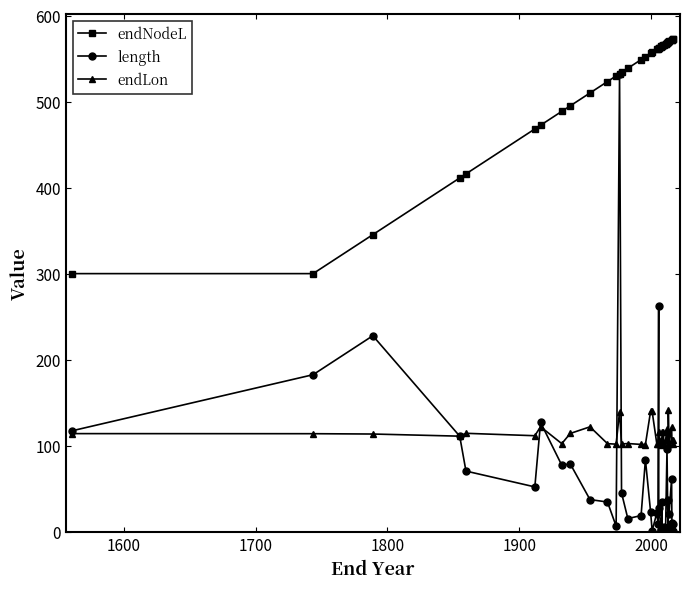

Which series has the largest range (max minus min)?

length